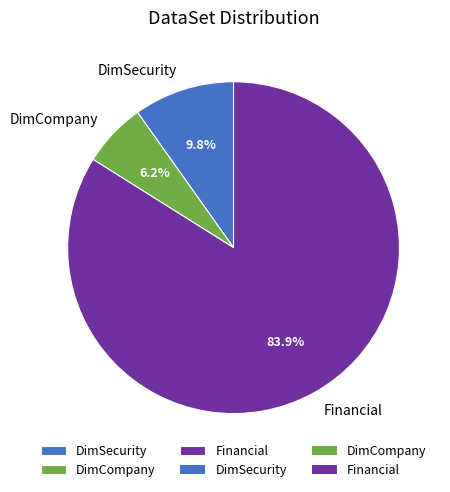

What is the ratio of the value at DimSecurity to the value at DimCompany?

1.6